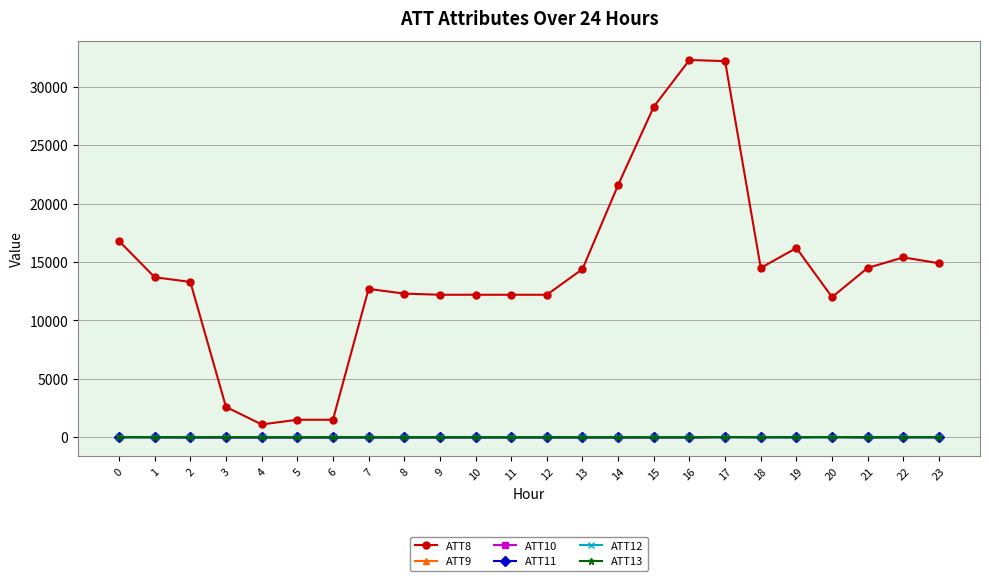

Which series has the largest range (max minus min)?

ATT8